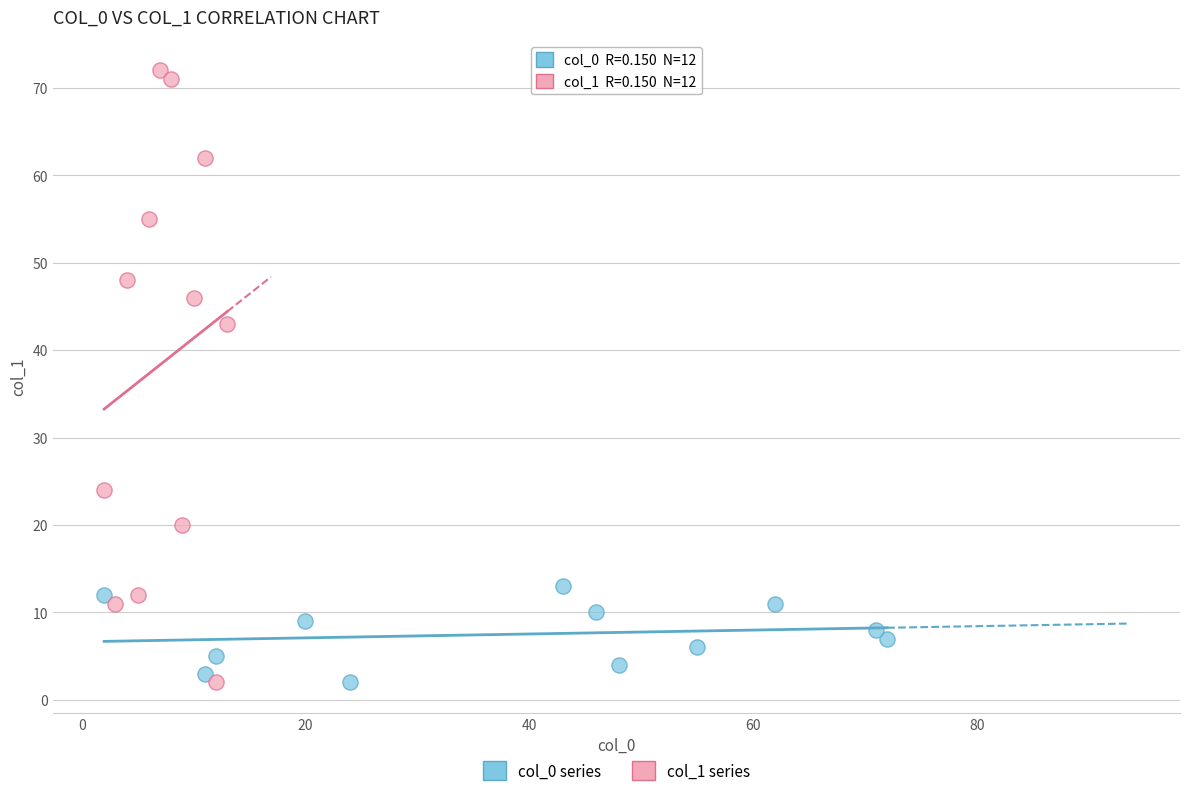

What are all the series names shown in the legend?

col_0 series, col_1 series